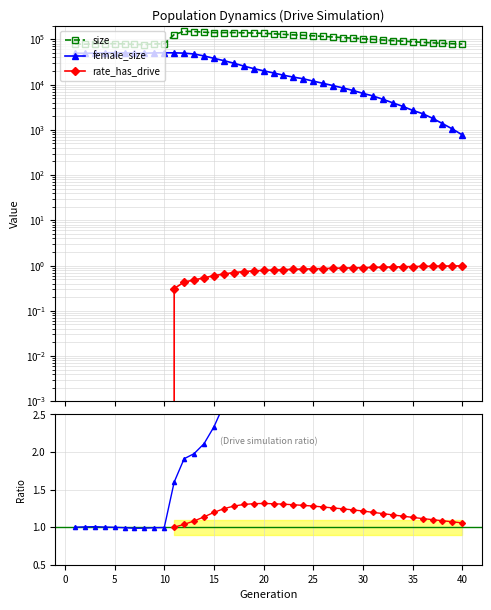

How many interior local peaks does the rate_has_drive / rate_dr series have?

1